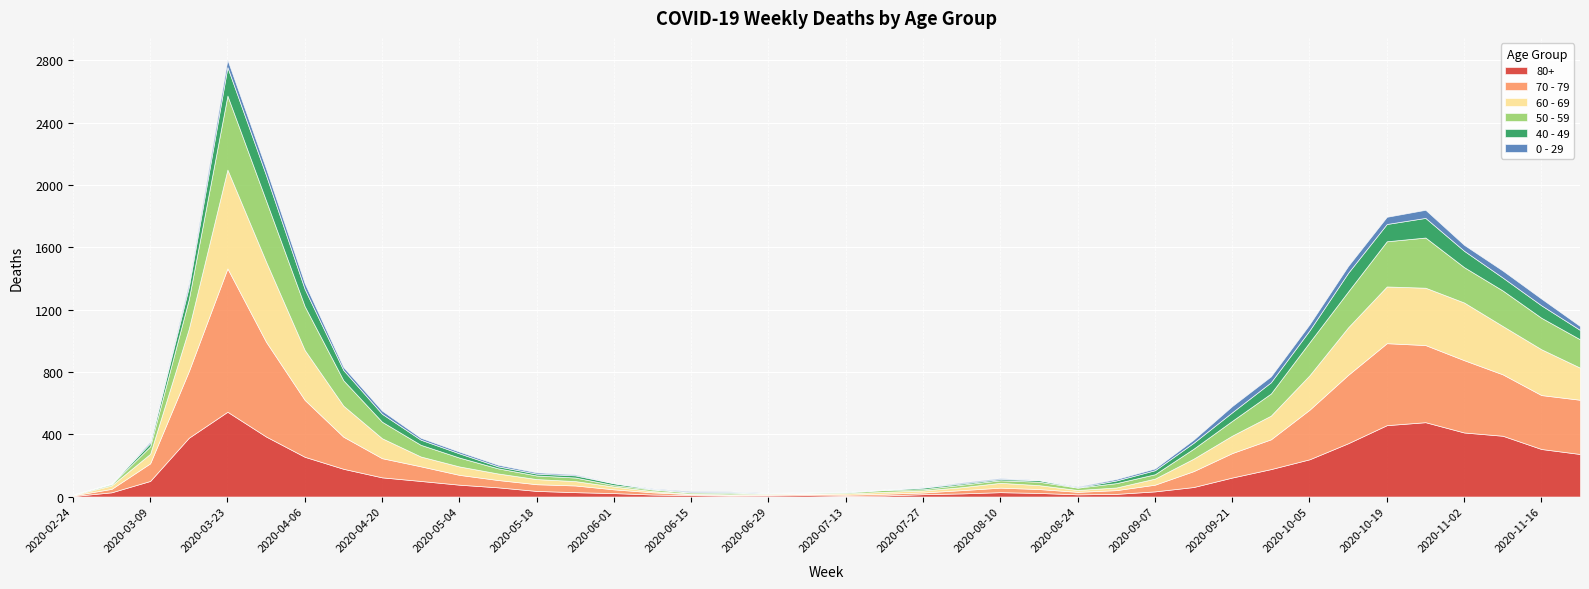

Reading right to left, list all the values displayed in this chart.

80+: 2020-11-23=273	2020-11-16=305	2020-11-09=390	2020-11-02=411	2020-10-26=477	2020-10-19=458	2020-10-12=342	2020-10-05=239	2020-09-28=176	2020-09-21=122	2020-09-14=61	2020-09-07=33	2020-08-31=17	2020-08-24=14	2020-08-17=23	2020-08-10=28	2020-08-03=20	2020-07-27=15	2020-07-20=7	2020-07-13=5	2020-07-06=9	2020-06-29=7	2020-06-22=6	2020-06-15=9	2020-06-08=13	2020-06-01=22	2020-05-25=28	2020-05-18=36	2020-05-11=59	2020-05-04=76	2020-04-27=100	2020-04-20=123	2020-04-13=178	2020-04-06=255	2020-03-30=385	2020-03-23=544	2020-03-16=377	2020-03-09=100	2020-03-02=27	2020-02-24=3
70 - 79: 2020-11-23=348	2020-11-16=346	2020-11-09=394	2020-11-02=464	2020-10-26=495	2020-10-19=526	2020-10-12=439	2020-10-05=318	2020-09-28=191	2020-09-21=157	2020-09-14=102	2020-09-07=43	2020-08-31=24	2020-08-24=16	2020-08-17=25	2020-08-10=29	2020-08-03=21	2020-07-27=11	2020-07-20=11	2020-07-13=7	2020-07-06=8	2020-06-29=5	2020-06-22=5	2020-06-15=6	2020-06-08=14	2020-06-01=24	2020-05-25=43	2020-05-18=43	2020-05-11=47	2020-05-04=63	2020-04-27=94	2020-04-20=123	2020-04-13=206	2020-04-06=365	2020-03-30=608	2020-03-23=920	2020-03-16=427	2020-03-09=113	2020-03-02=22	2020-02-24=4
60 - 69: 2020-11-23=206	2020-11-16=294	2020-11-09=310	2020-11-02=370	2020-10-26=368	2020-10-19=364	2020-10-12=305	2020-10-05=221	2020-09-28=152	2020-09-21=112	2020-09-14=80	2020-09-07=39	2020-08-31=17	2020-08-24=12	2020-08-17=25	2020-08-10=31	2020-08-03=19	2020-07-27=13	2020-07-20=12	2020-07-13=8	2020-07-06=3	2020-06-29=6	2020-06-22=3	2020-06-15=3	2020-06-08=8	2020-06-01=18	2020-05-25=28	2020-05-18=33	2020-05-11=42	2020-05-04=54	2020-04-27=63	2020-04-20=128	2020-04-13=199	2020-04-06=320	2020-03-30=514	2020-03-23=634	2020-03-16=272	2020-03-09=61	2020-03-02=22	2020-02-24=2
50 - 59: 2020-11-23=182	2020-11-16=202	2020-11-09=228	2020-11-02=227	2020-10-26=322	2020-10-19=290	2020-10-12=230	2020-10-05=212	2020-09-28=142	2020-09-21=95	2020-09-14=64	2020-09-07=28	2020-08-31=28	2020-08-24=15	2020-08-17=22	2020-08-10=16	2020-08-03=16	2020-07-27=8	2020-07-20=12	2020-07-13=6	2020-07-06=5	2020-06-29=3	2020-06-22=9	2020-06-15=8	2020-06-08=10	2020-06-01=9	2020-05-25=23	2020-05-18=23	2020-05-11=33	2020-05-04=57	2020-04-27=75	2020-04-20=106	2020-04-13=163	2020-04-06=281	2020-03-30=392	2020-03-23=475	2020-03-16=190	2020-03-09=48	2020-03-02=7	2020-02-24=3
40 - 49: 2020-11-23=60	2020-11-16=80	2020-11-09=83	2020-11-02=105	2020-10-26=126	2020-10-19=111	2020-10-12=120	2020-10-05=76	2020-09-28=72	2020-09-21=55	2020-09-14=38	2020-09-07=26	2020-08-31=17	2020-08-24=2	2020-08-17=10	2020-08-10=8	2020-08-03=8	2020-07-27=10	2020-07-20=2	2020-07-13=4	2020-07-06=1	2020-06-29=1	2020-06-22=5	2020-06-15=2	2020-06-08=3	2020-06-01=12	2020-05-25=14	2020-05-18=12	2020-05-11=13	2020-05-04=27	2020-04-27=33	2020-04-20=51	2020-04-13=66	2020-04-06=111	2020-03-30=163	2020-03-23=183	2020-03-16=79	2020-03-09=21	2020-03-02=5	2020-02-24=0
0 - 29: 2020-11-23=25	2020-11-16=43	2020-11-09=45	2020-11-02=38	2020-10-26=52	2020-10-19=46	2020-10-12=44	2020-10-05=39	2020-09-28=38	2020-09-21=40	2020-09-14=20	2020-09-07=11	2020-08-31=9	2020-08-24=5	2020-08-17=2	2020-08-10=6	2020-08-03=6	2020-07-27=3	2020-07-20=1	2020-07-13=2	2020-07-06=1	2020-06-29=2	2020-06-22=5	2020-06-15=6	2020-06-08=4	2020-06-01=2	2020-05-25=6	2020-05-18=8	2020-05-11=10	2020-05-04=11	2020-04-27=12	2020-04-20=20	2020-04-13=19	2020-04-06=36	2020-03-30=42	2020-03-23=47	2020-03-16=25	2020-03-09=10	2020-03-02=0	2020-02-24=1